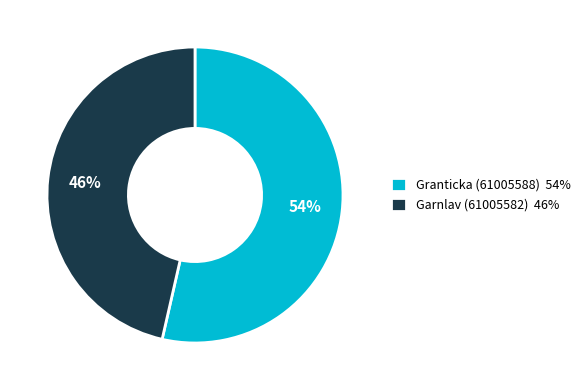

What percentage is the Garnlav (61005582) slice, to the nearest percent?

46%